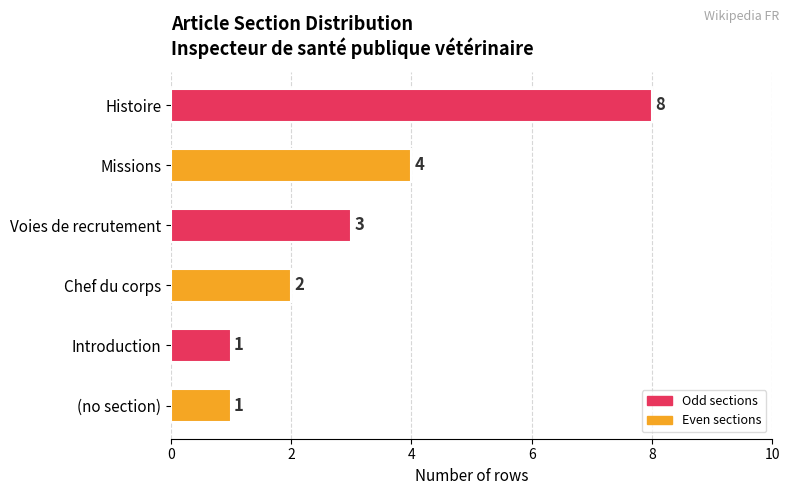

Count the values in the range 1 to 4.

5